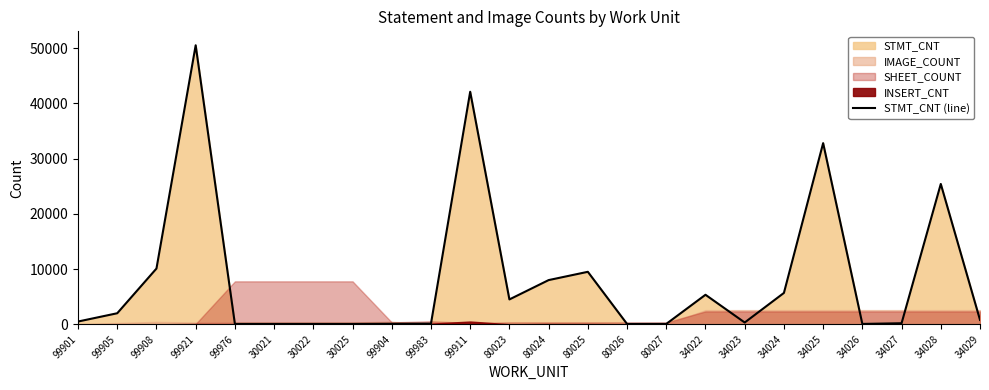

At which category does the chart reach its peak across all series?

99921